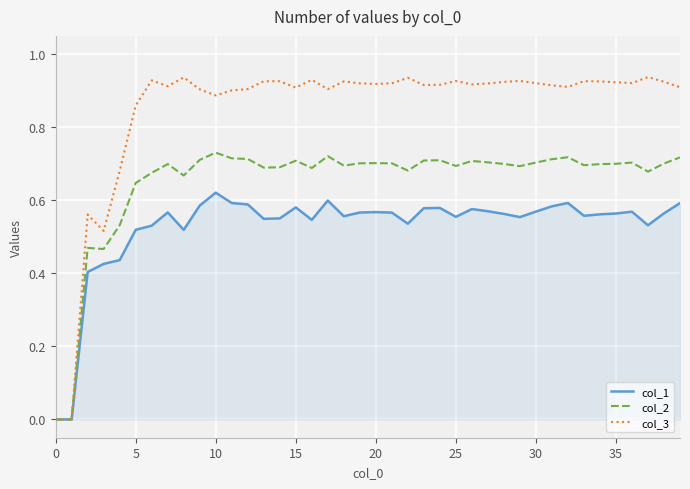

How many col_1 values are between 0 and 1?

40